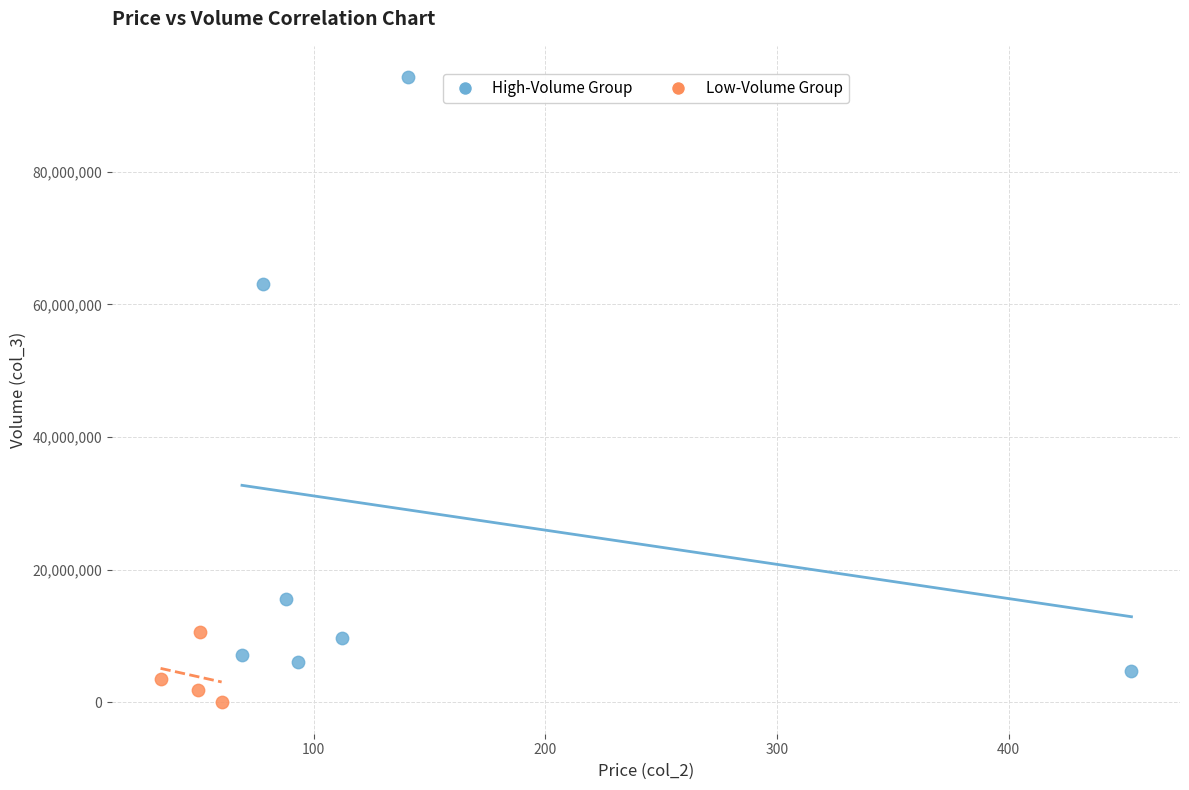

Which series contains the lowest Y value?

Low-Volume Group